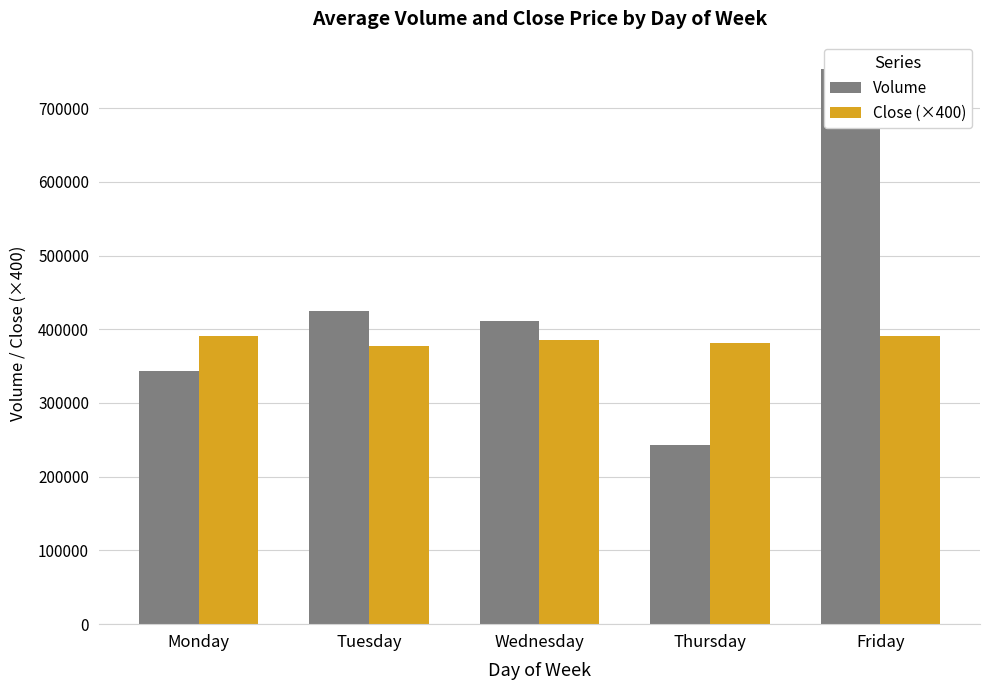

What is the spread (max minus min) of values at Friday?

361855.8